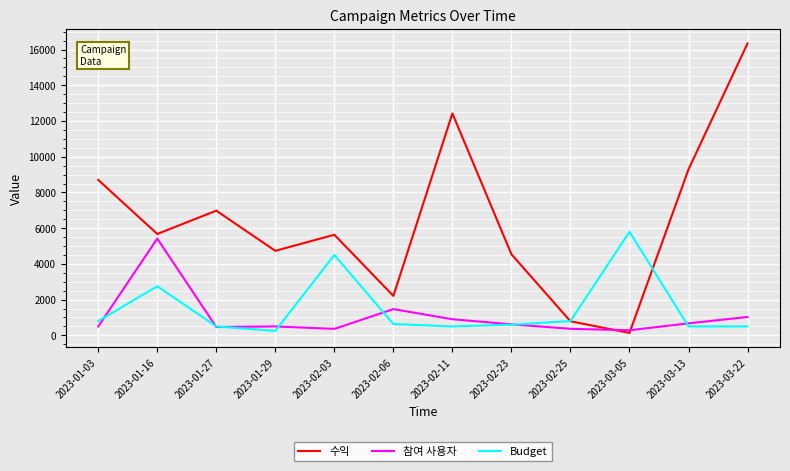

What is the average value of the Budget series?

1511